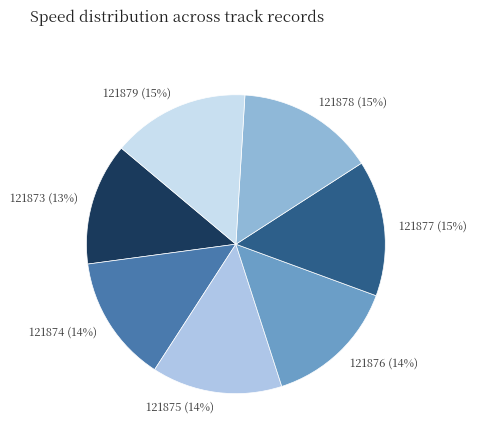

How many segments does this pie chart have?

7